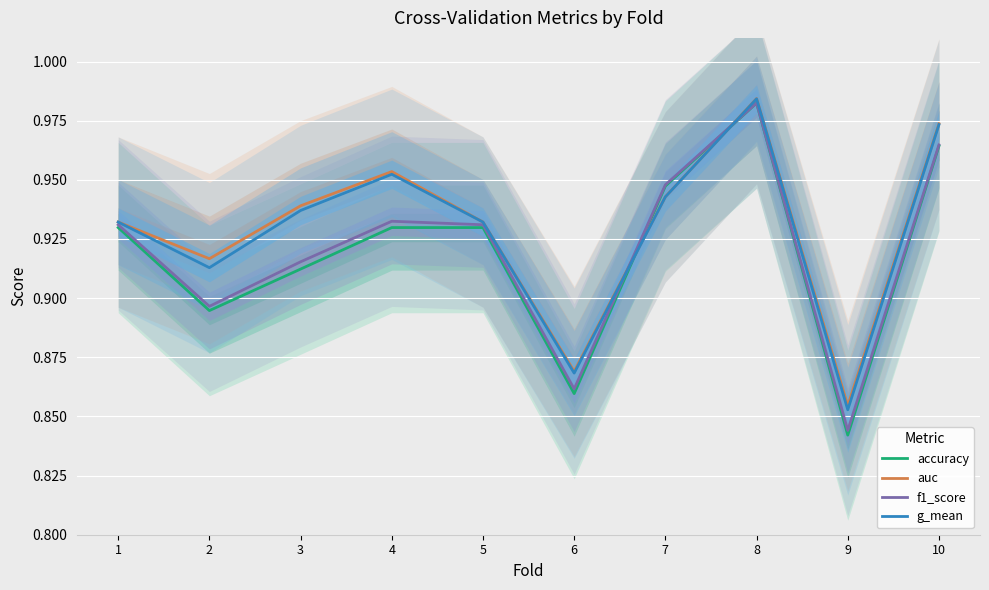

What is the total value across all series at 1?

3.7